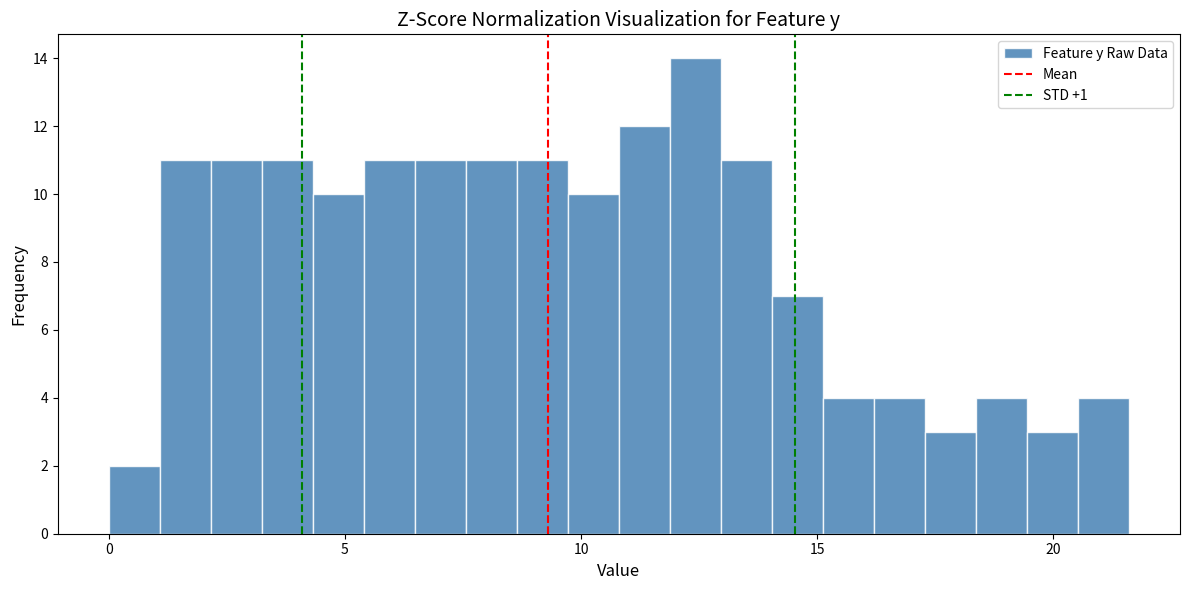

Read against the x-axis, roughly where is the centre of the tallest bar?

12.5